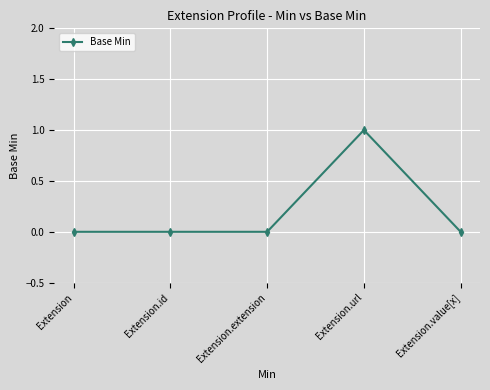

What position from the left is Extension?

1